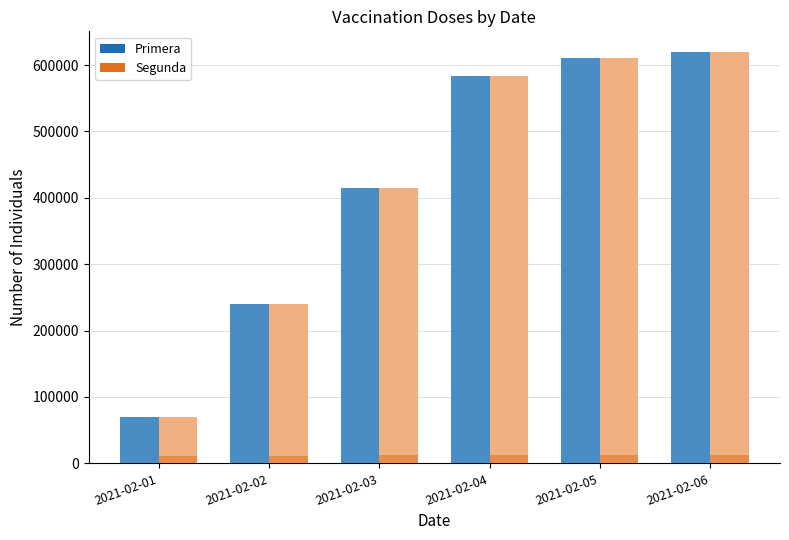

What is the difference between the Segunda values at 2021-02-05 and 2021-02-01?

2783